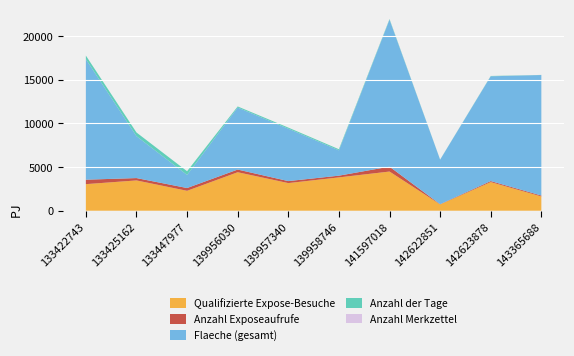

Reading right to left, extract all data points from this chart.

Qualifizierte Expose-Besuche: 1637	3282	722	4490	3820	3167	4410	2283	3472	3047
Anzahl Exposeaufrufe: 103	117	26	561	198	230	308	319	270	510
Flaeche (gesamt): 13804	12000	5100	16833	2900	6000	7100	1500	4800	13804
Anzahl der Tage: 12	37	13	72	128	128	128	423	424	412
Anzahl Merkzettel: 2	2	0	4	0	0	1	1	0	1